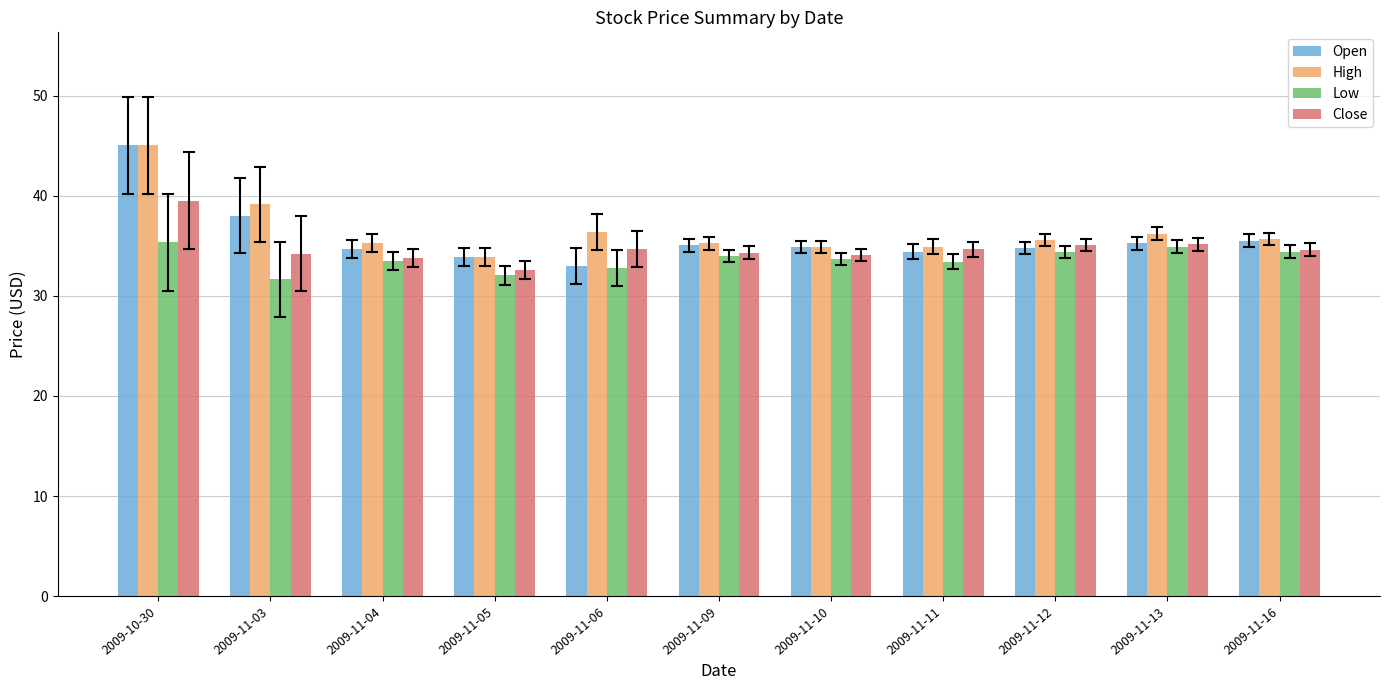

How many bars are there in each group?

4